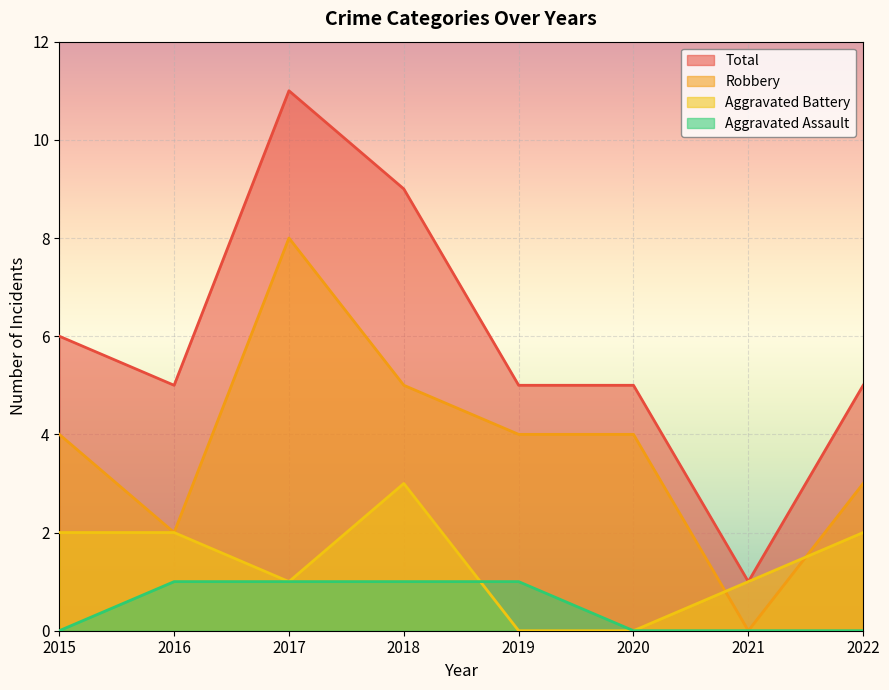

True or false: Aggravated Battery has a value of 3 at 2015.

False